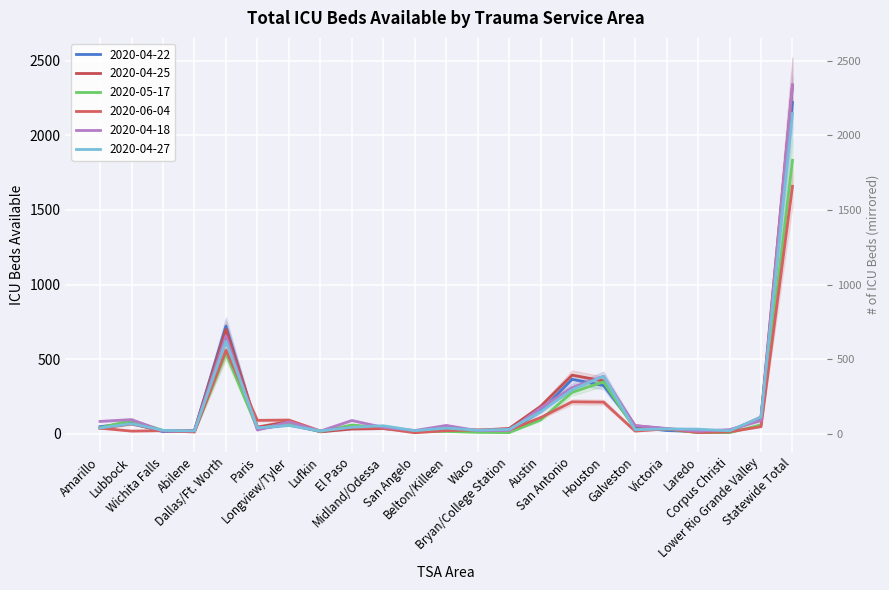

Count the number of categories in the chart.

23